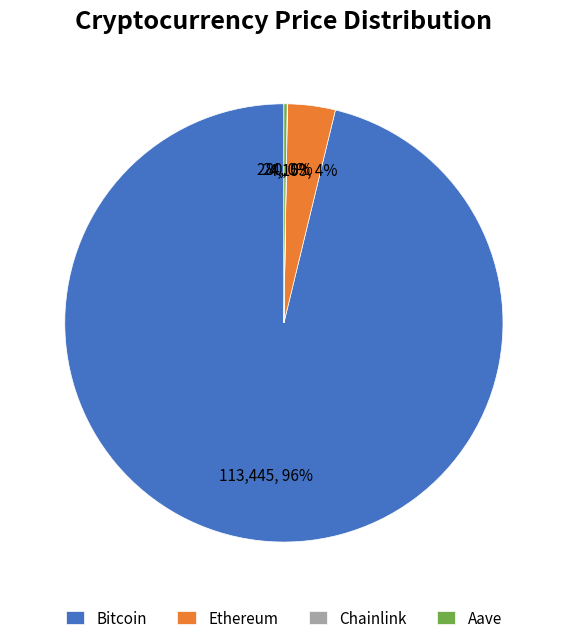

To the nearest percent, what is the average slice percentage?

25%